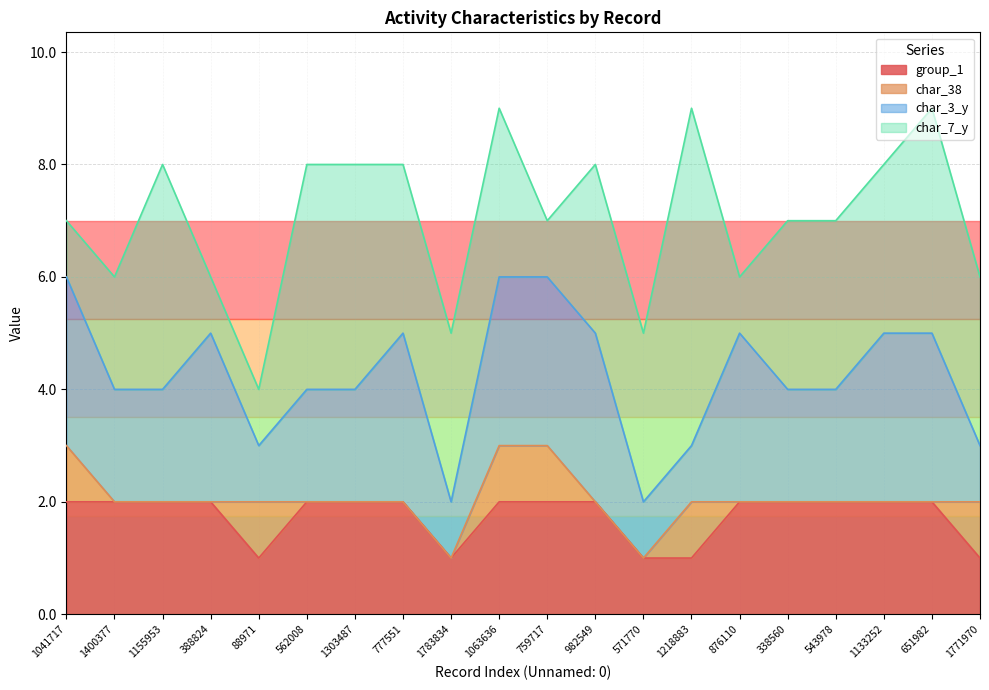

How many data points in char_7_y are above 3?

5